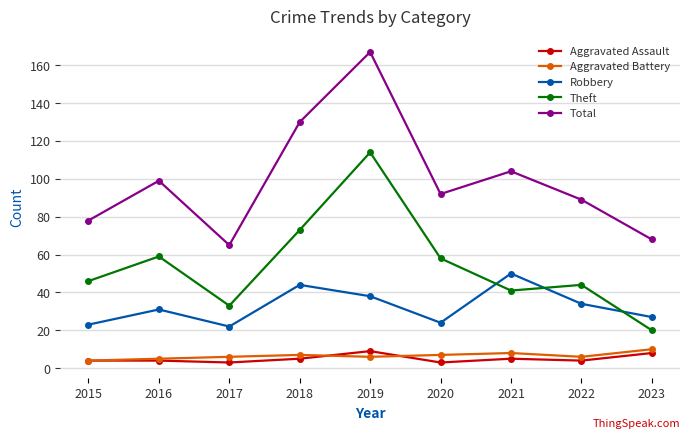

What is the approximate value of Aggravated Battery at 2018?

7